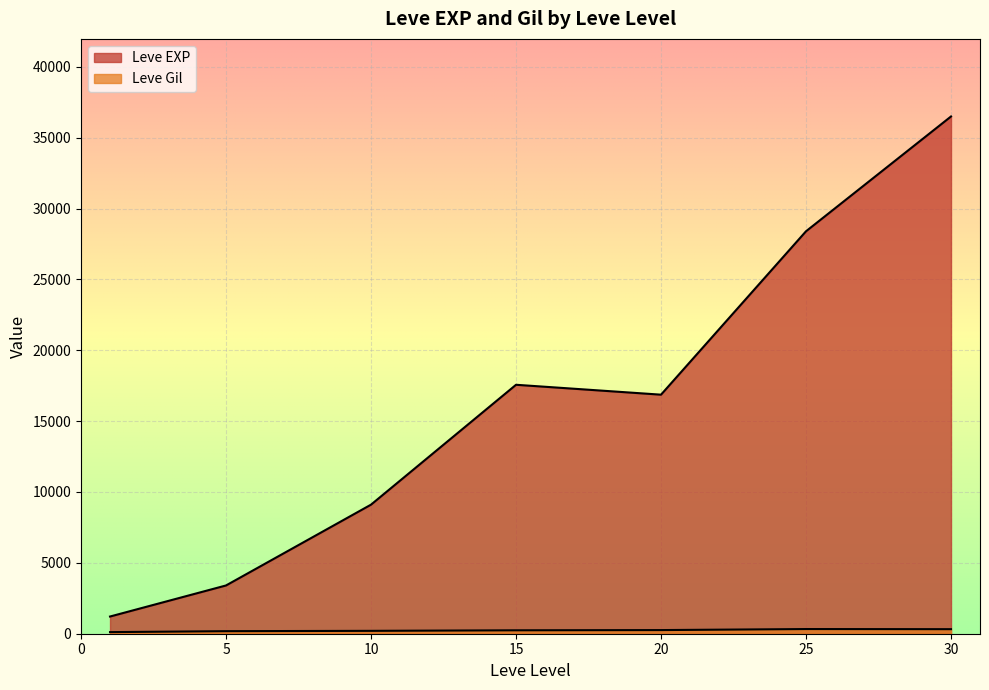

True or false: Leve EXP and Leve Gil intersect in this chart.

False